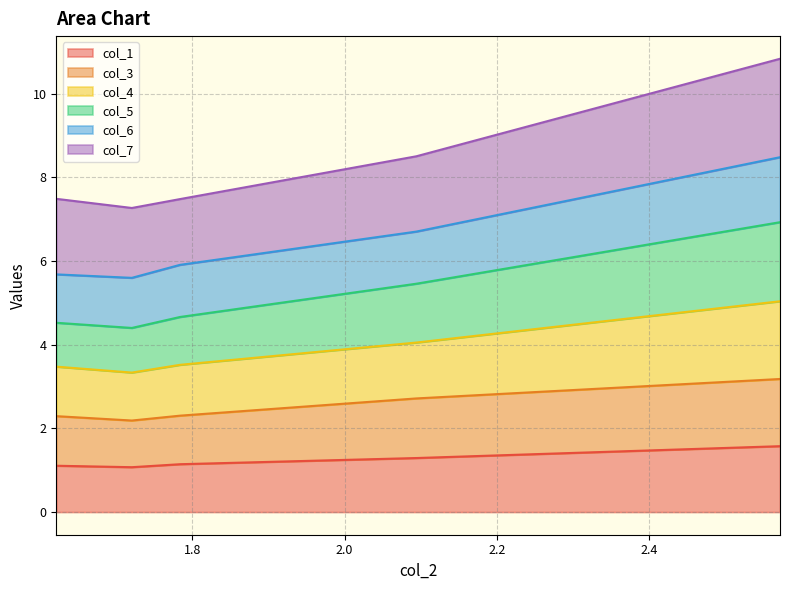

What is the lowest value of the col_1 series?

1.1